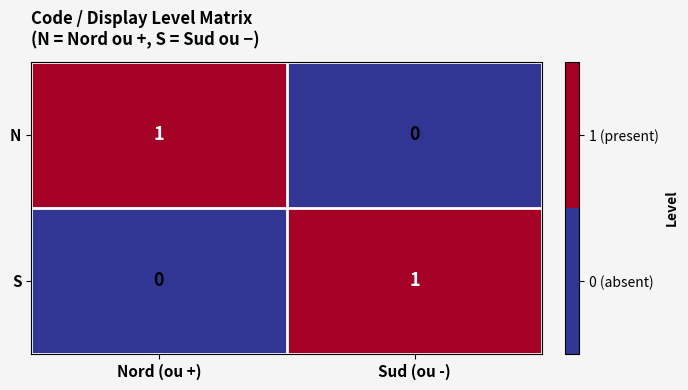

At which label does N reach its minimum?

Sud (ou -)